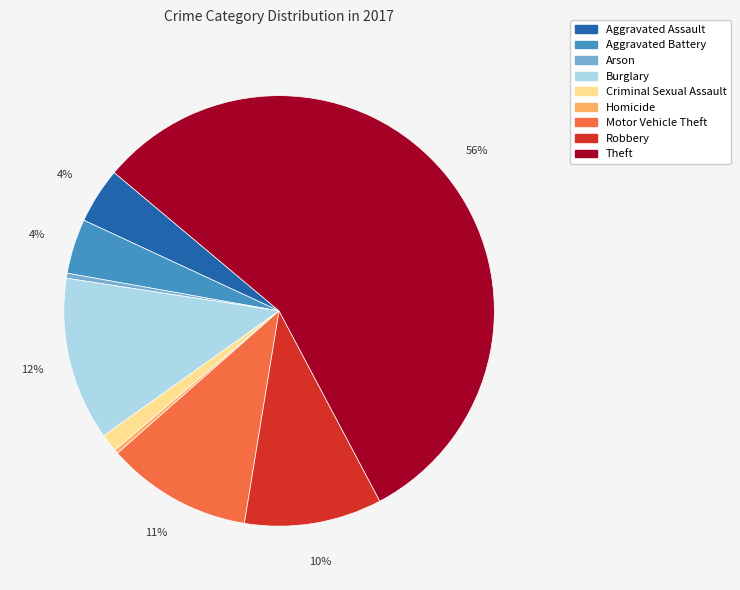

What is the largest slice in the pie chart?

Theft